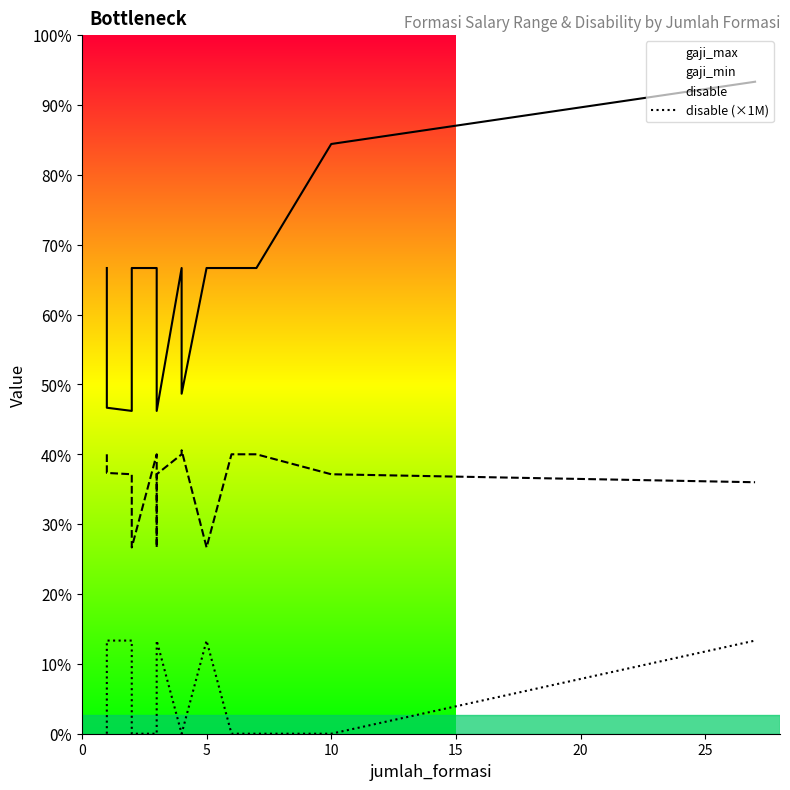

True or false: disable (×1M) and gaji_min intersect in this chart.

False